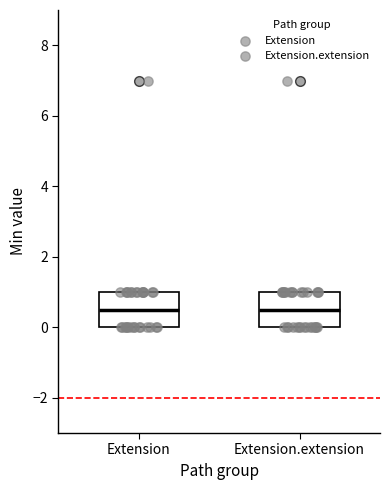

Where is the upper edge of the box for Extension on the y-axis? The values are not printed on the chart, so give them approximately, as read against the axis.

1.0